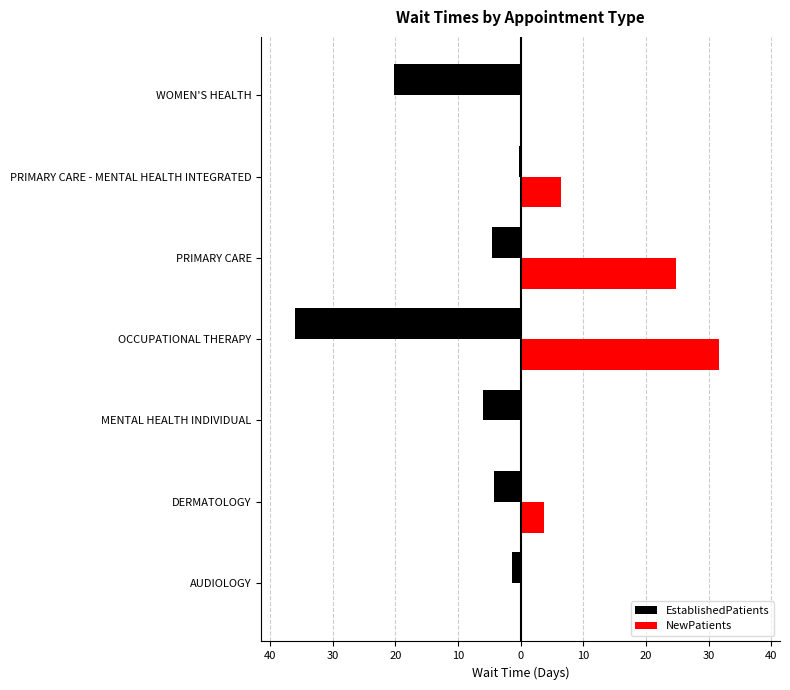

Which series has the largest range (max minus min)?

EstablishedPatients